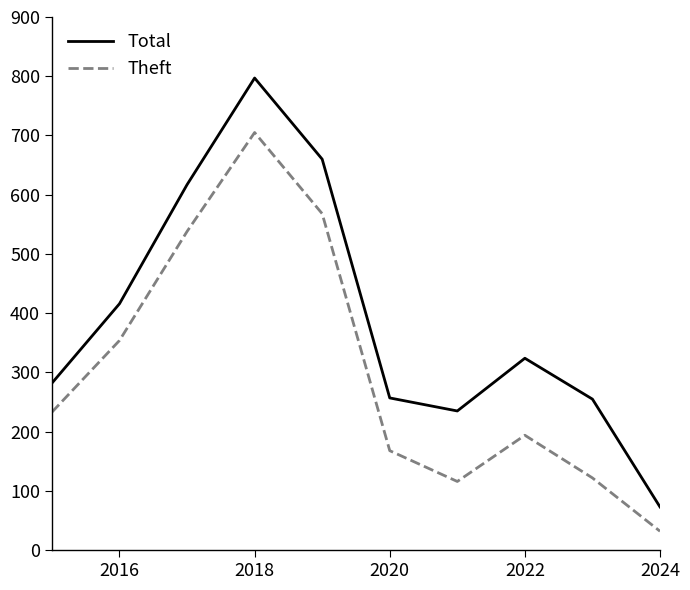

Which series has the widest spread of values?

Total